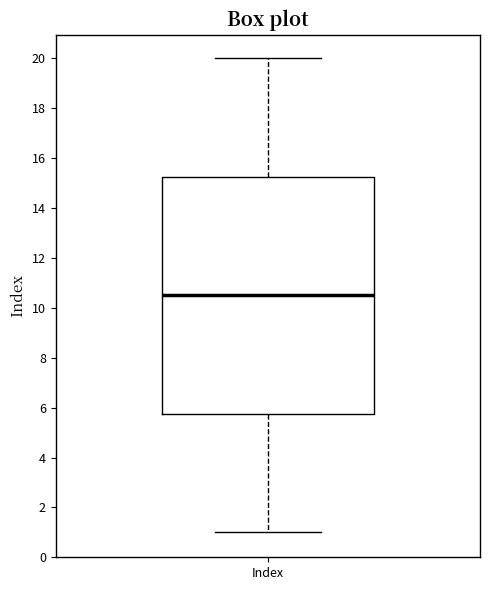

Where does the lower whisker of the box for Index end on the y-axis? The values are not printed on the chart, so give them approximately, as read against the axis.

1.0